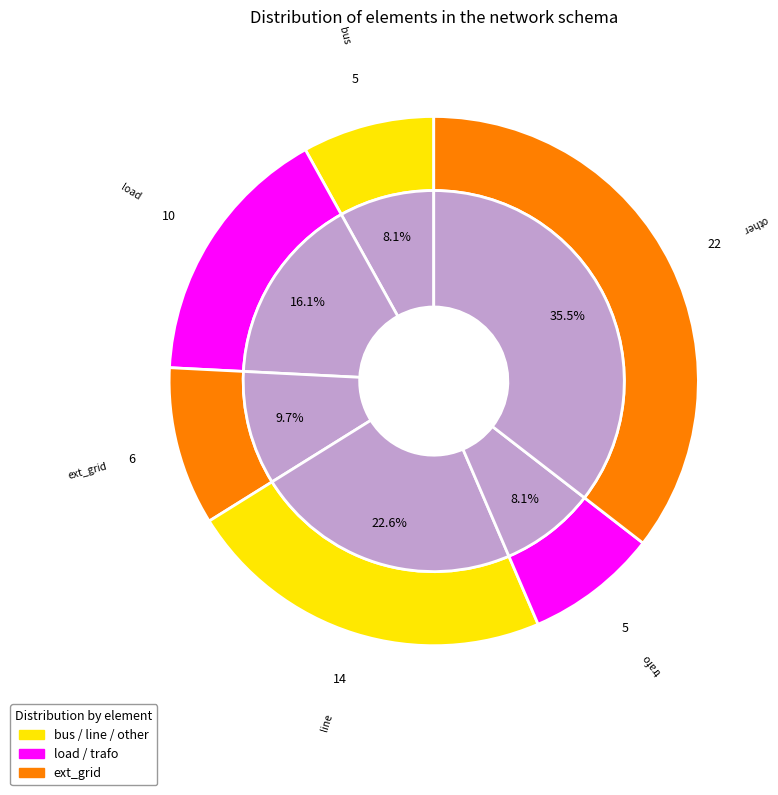

Is it true that ext_grid is 10% of the pie?

True